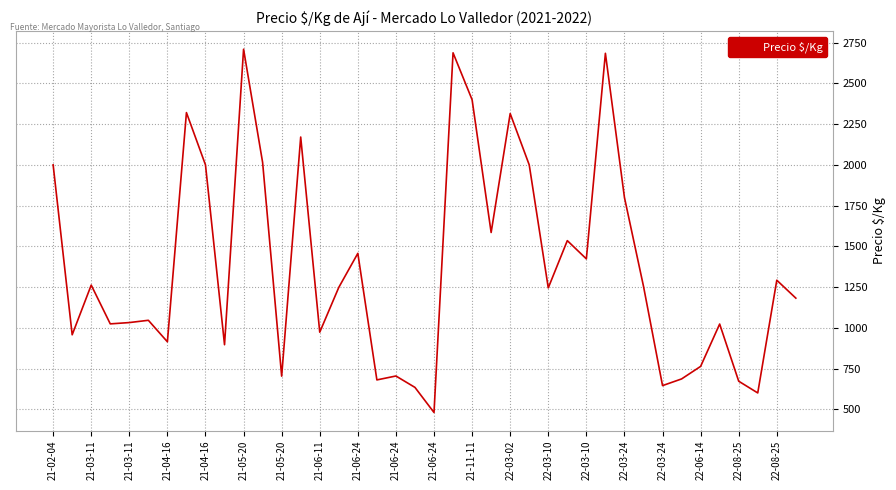

What is the greatest value displayed?

2710